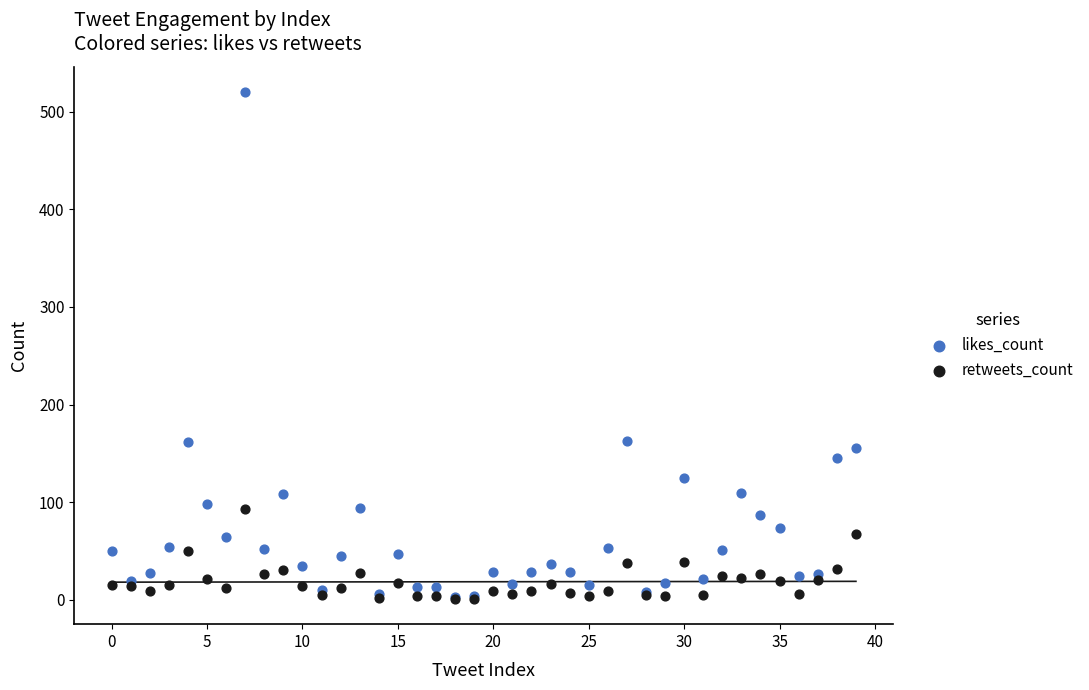

What are all the series names shown in the legend?

likes_count, retweets_count